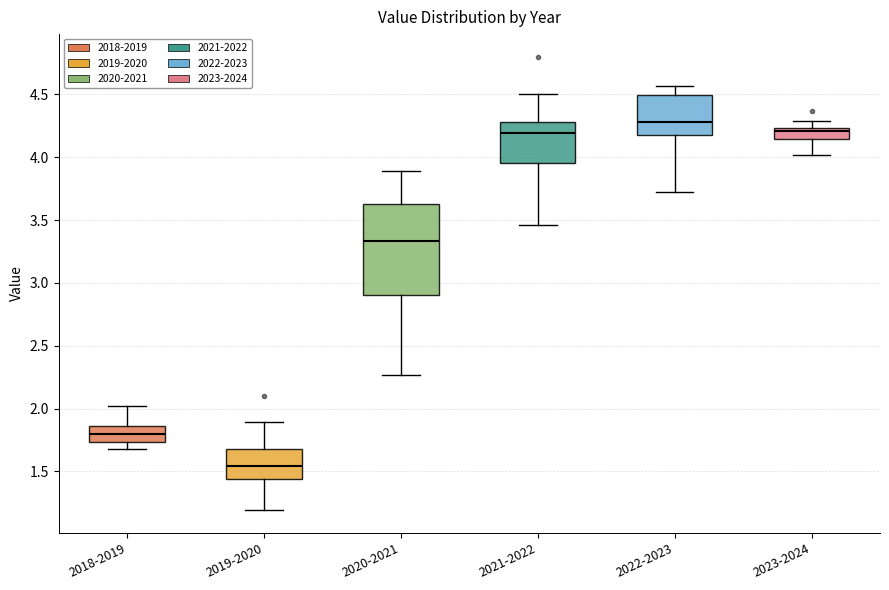

Which box has the lowest median line?

2019-2020